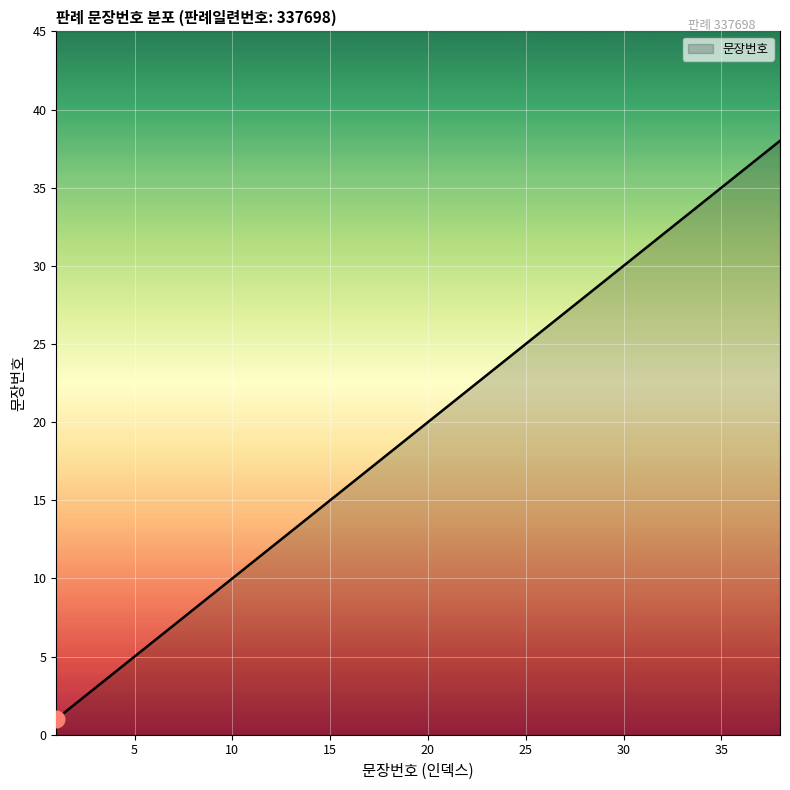

What is the greatest value displayed?

38